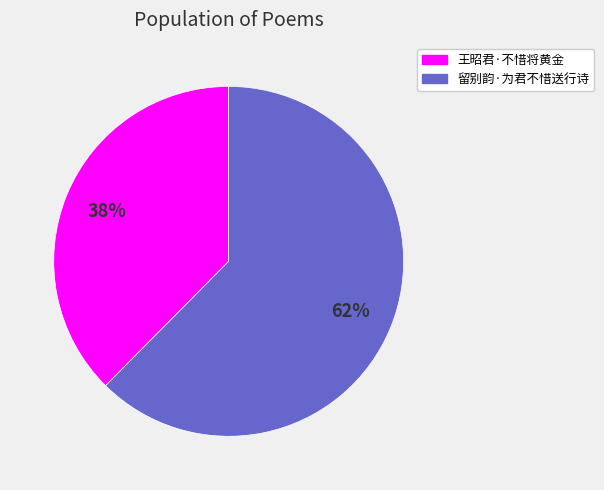

Which has a higher value, 王昭君·不惜将黄金 or 留别韵·为君不惜送行诗?

留别韵·为君不惜送行诗